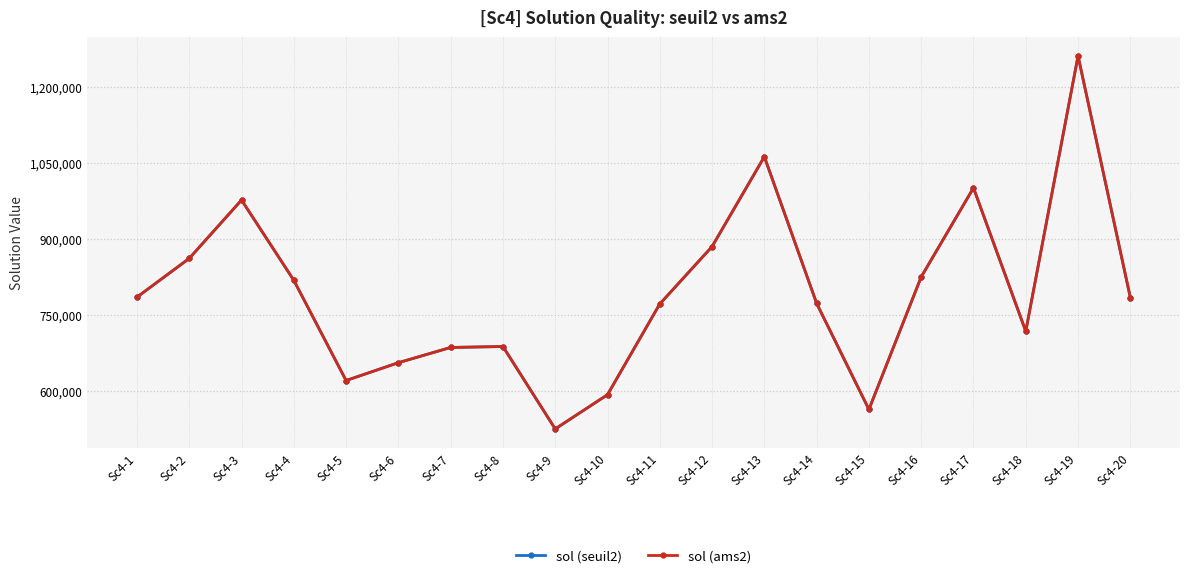

True or false: sol (ams2) and sol (seuil2) intersect in this chart.

False